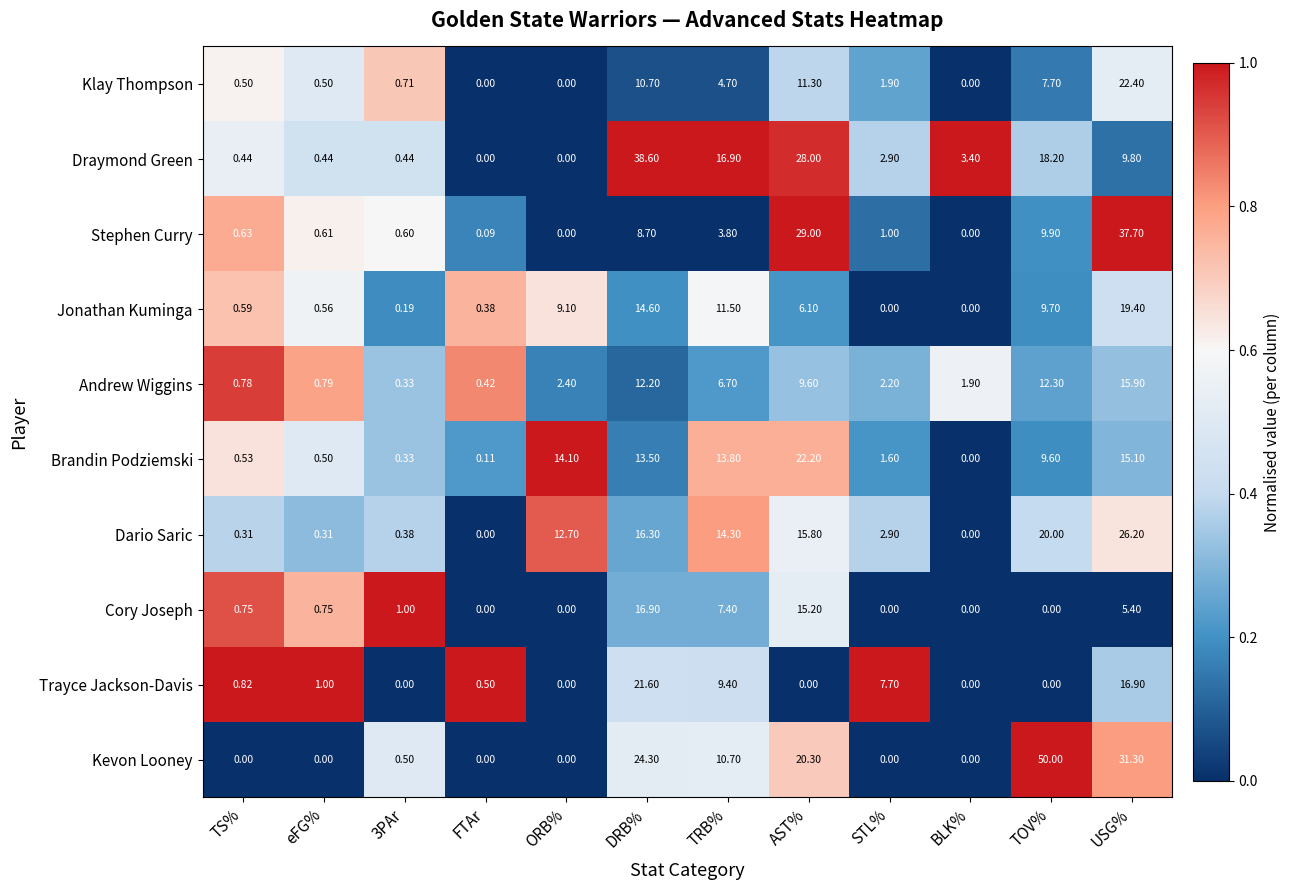

What is the maximum value shown in the chart?

50.0